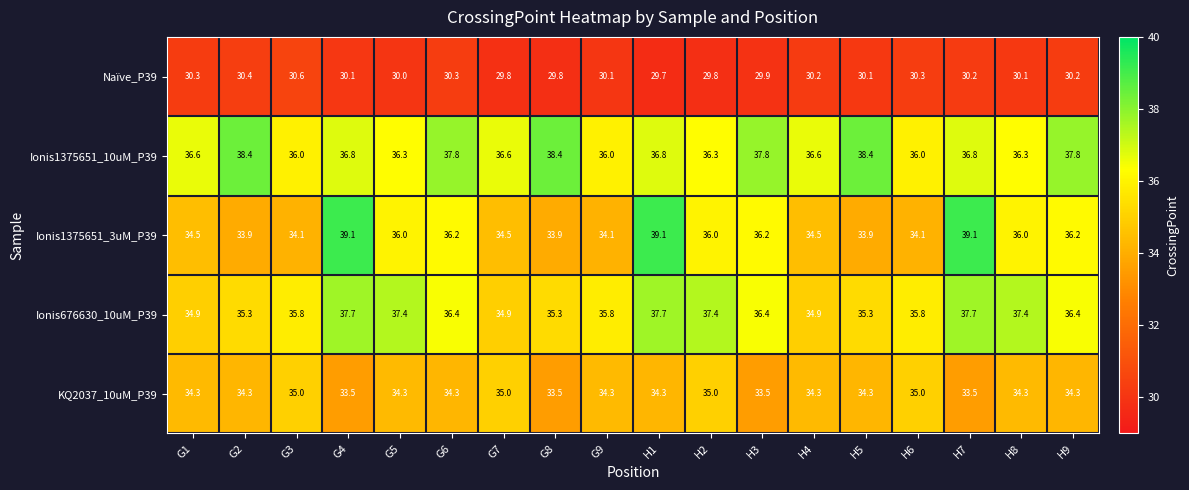

What is the minimum value for KQ2037_10uM_P39?

33.5